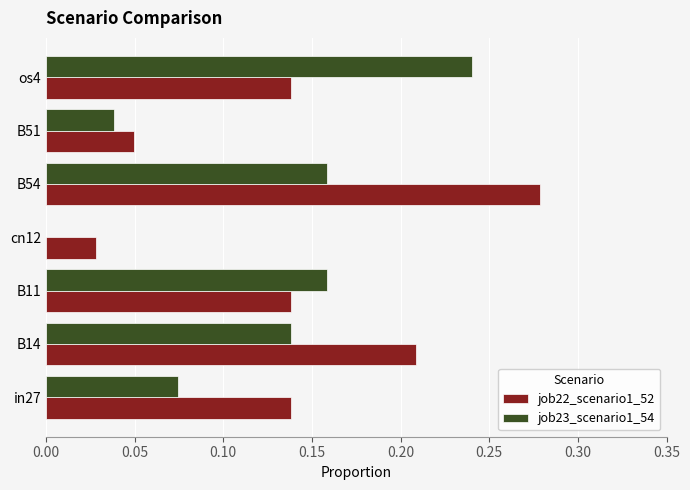

At which label is job23_scenario1_54 closest to 0?

cn12